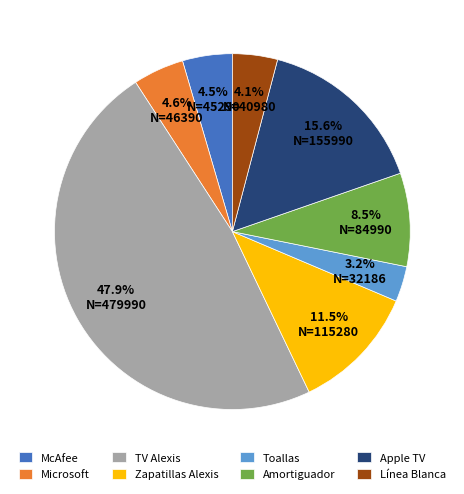

To the nearest percent, what portion does Toallas represent?

3%